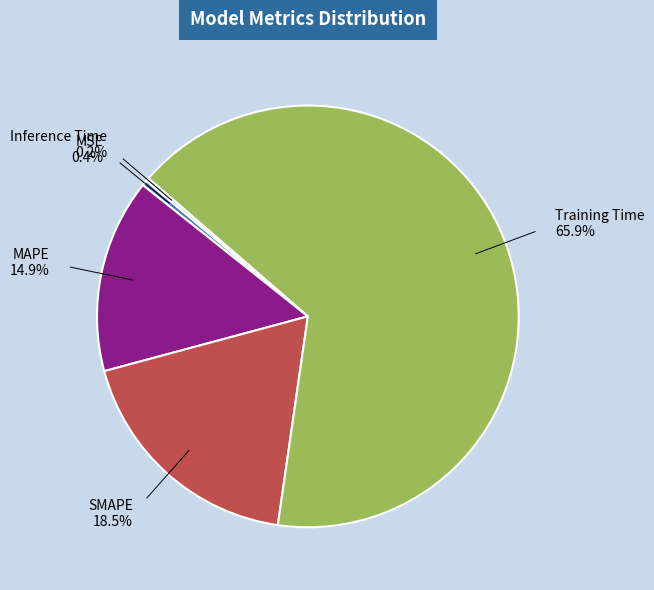

Does any single category account for the majority?

Yes